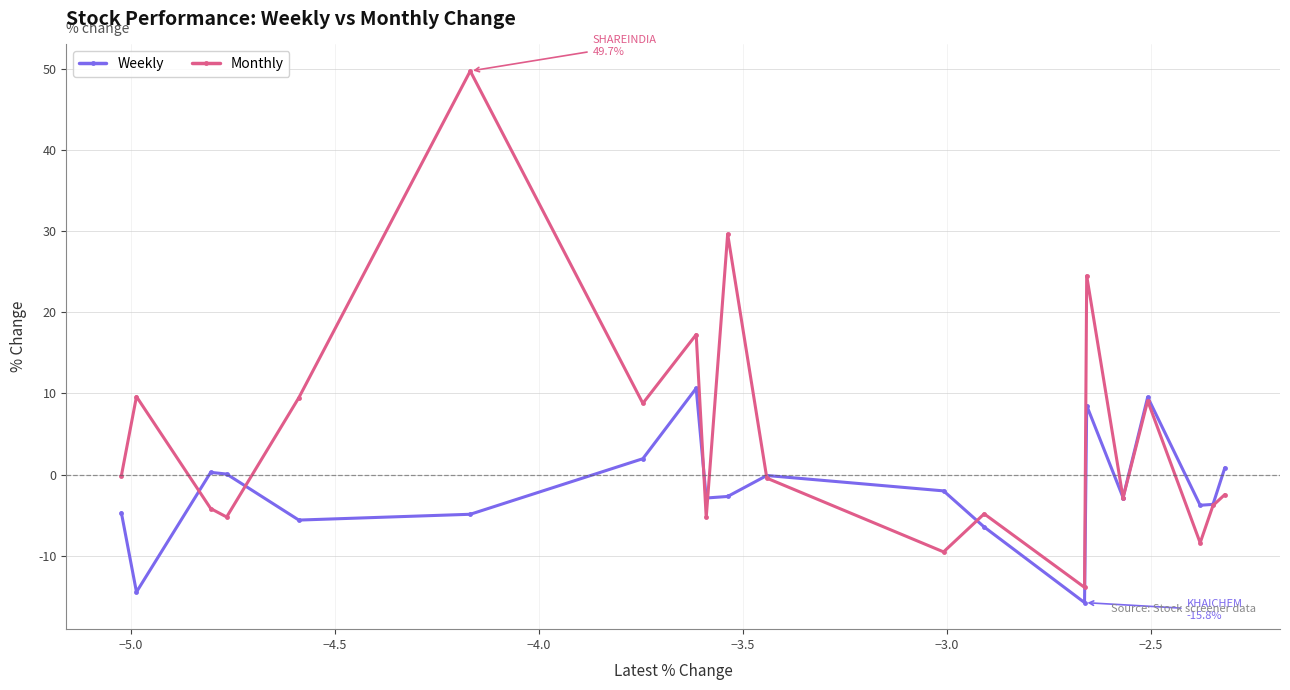

How many distinct data groups are displayed?

2